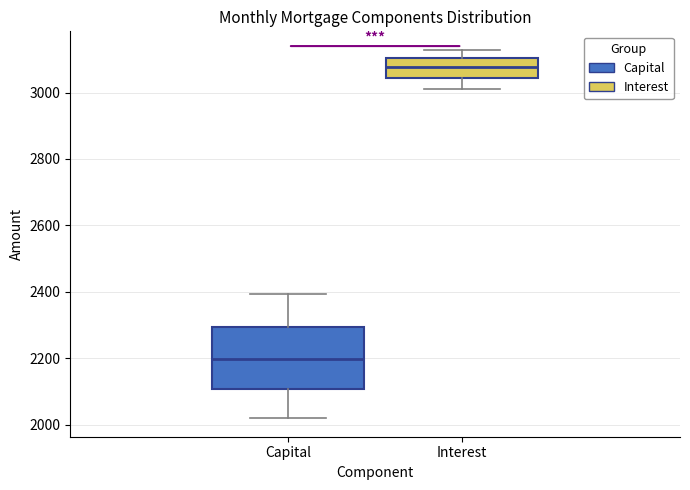

Which box is the tallest, from its lower edge to its upper edge?

Capital